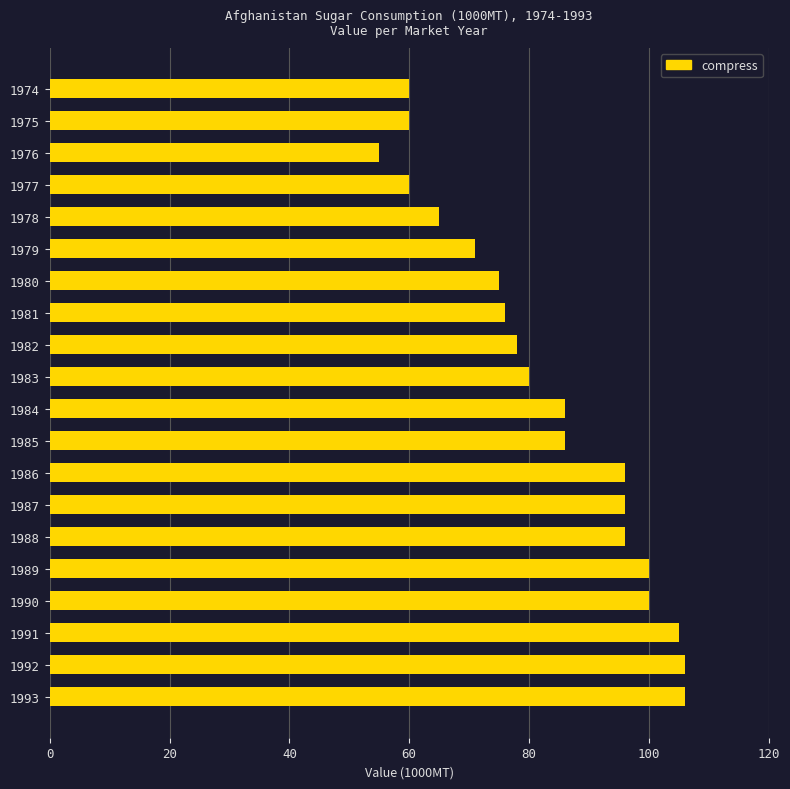

What is the value of the 14th bar from the top?

96